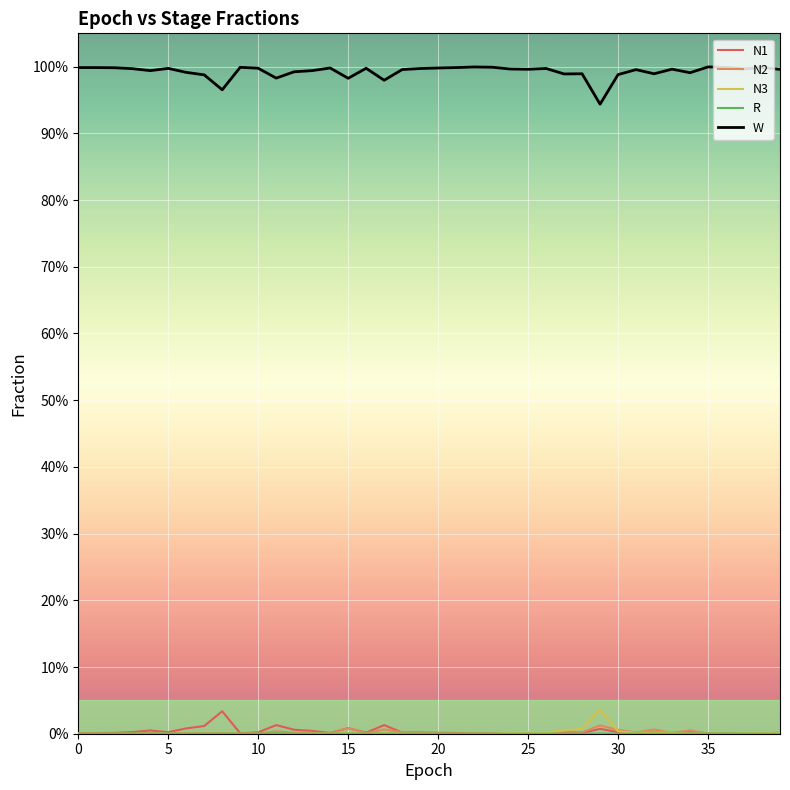

What is the sum of all N2 values?

0.1